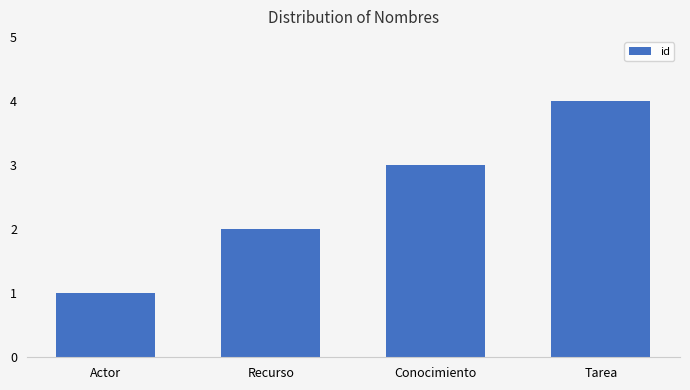

True or false: the data shows 1 at Conocimiento.

False